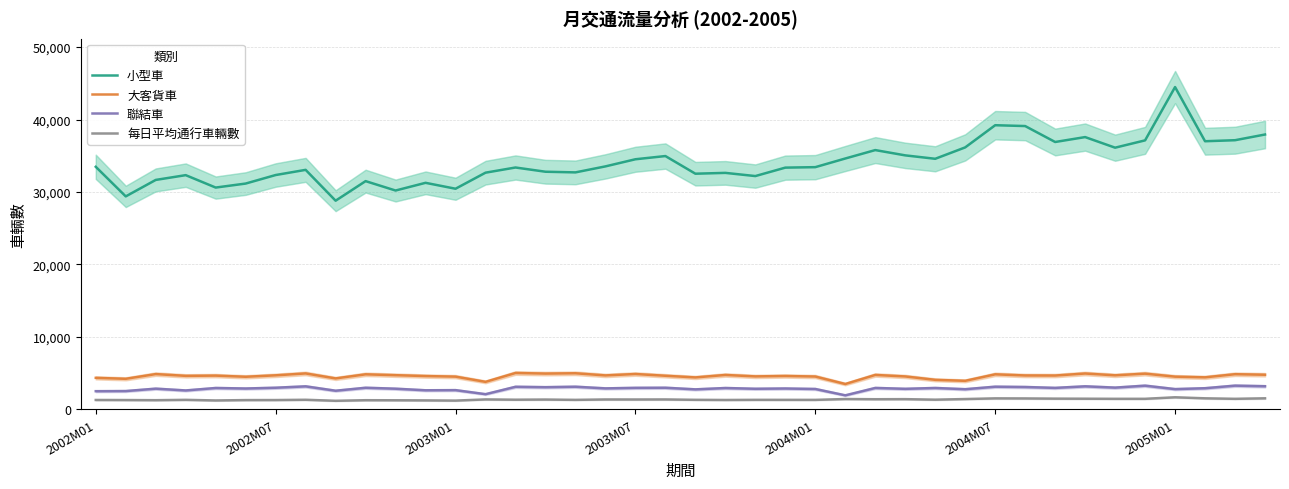

Which series has the largest range (max minus min)?

小型車